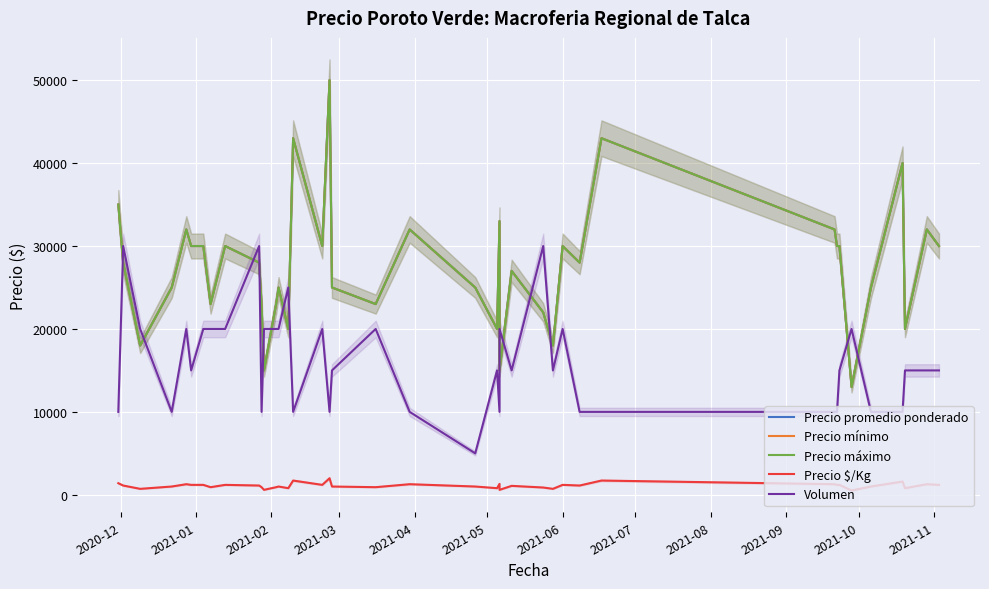

How many values in the Precio mínimo series are below 28000?

19